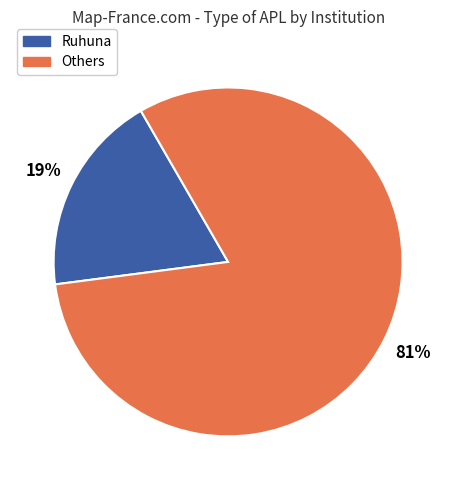

Does any single category account for the majority?

Yes